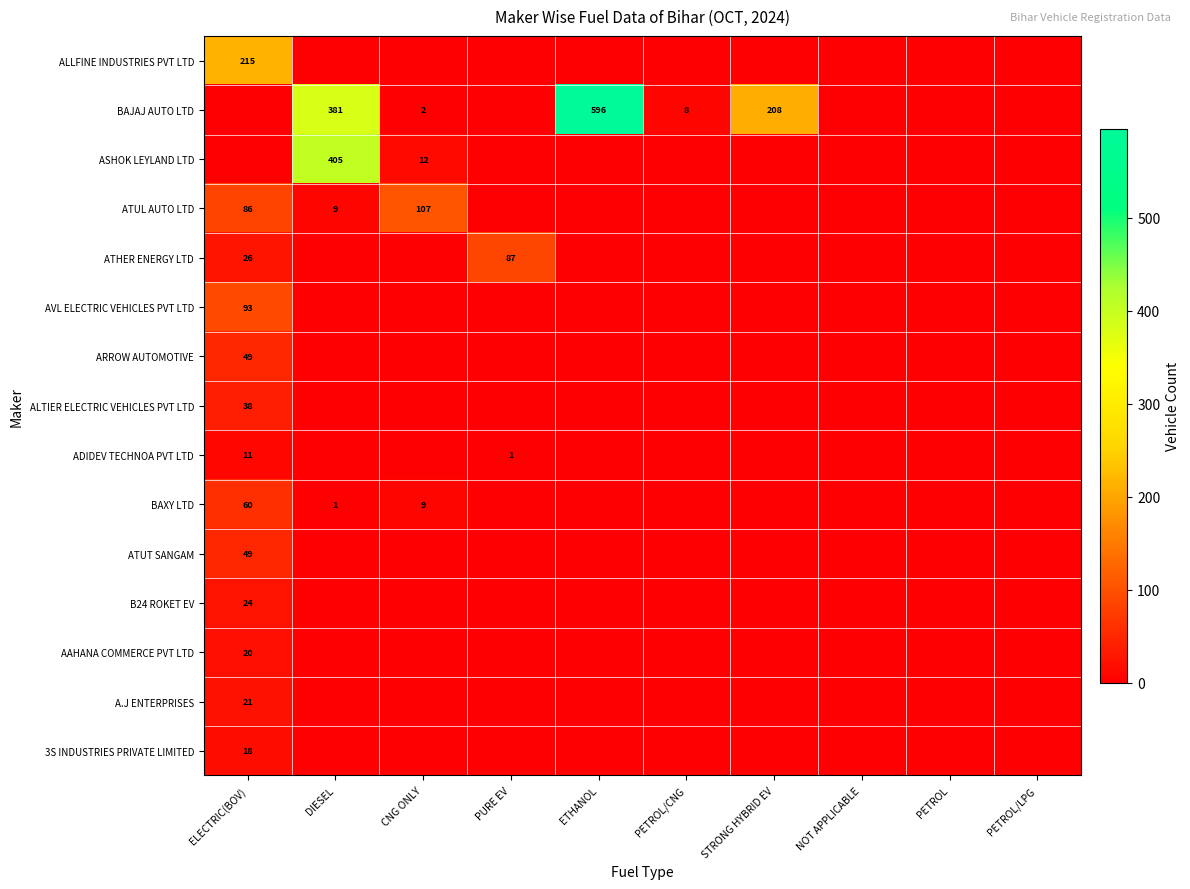

At ELECTRIC(BOV), list the series in order from smallest to largest.

BAJAJ AUTO LTD, ASHOK LEYLAND LTD, ADIDEV TECHNOA PVT LTD, 3S INDUSTRIES PRIVATE LIMITED, AAHANA COMMERCE PVT LTD, A.J ENTERPRISES, B24 ROKET EV, ATHER ENERGY LTD, ALTIER ELECTRIC VEHICLES PVT LTD, ARROW AUTOMOTIVE, ATUT SANGAM, BAXY LTD, ATUL AUTO LTD, AVL ELECTRIC VEHICLES PVT LTD, ALLFINE INDUSTRIES PVT LTD